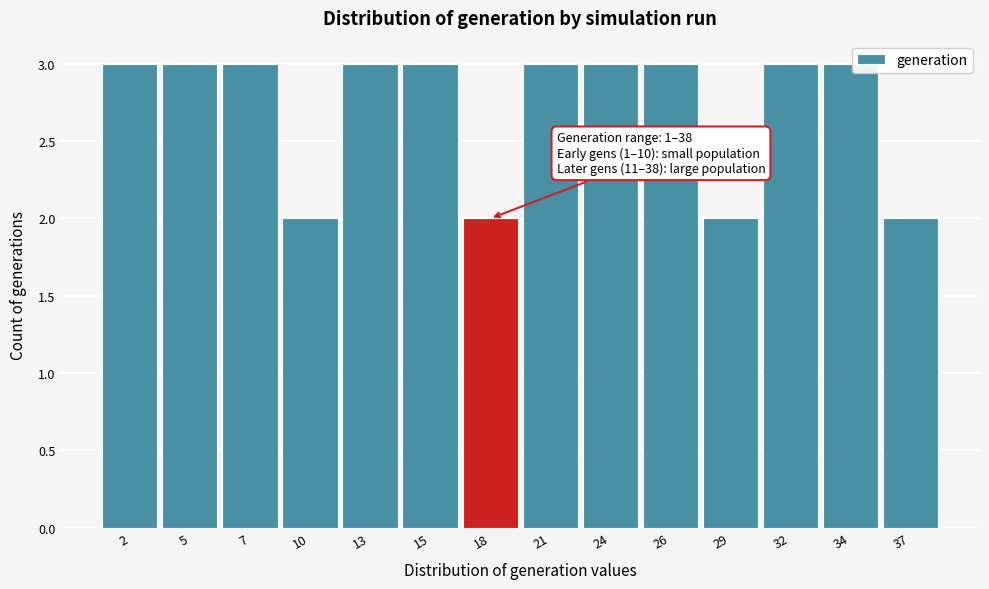

Reading right to left, extract all data points from this chart.

2	3	3	2	3	3	3	2	3	3	2	3	3	3